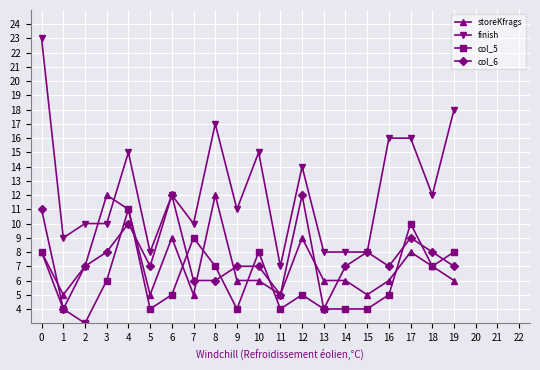

What is the smallest value displayed?

3